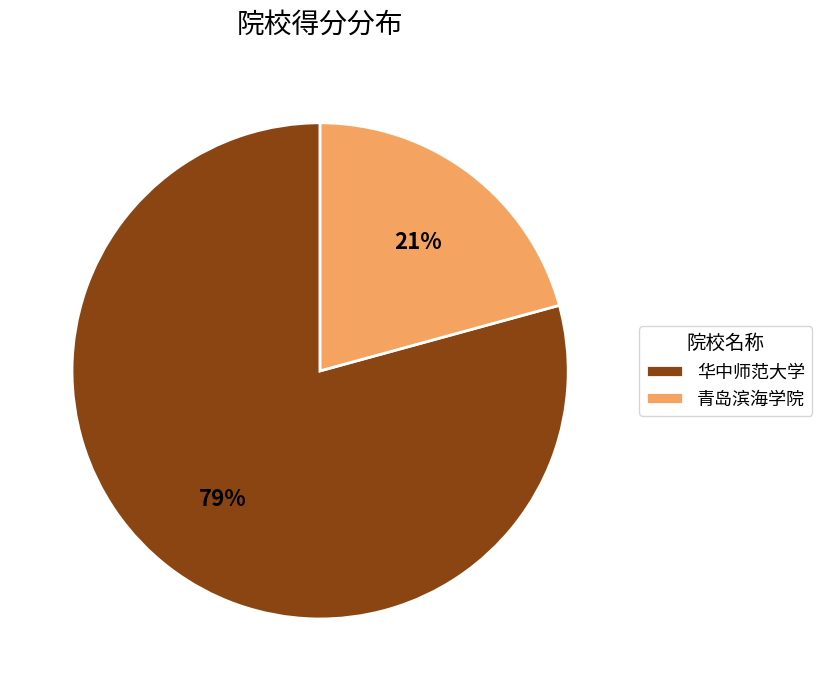

Do 青岛滨海学院 and 华中师范大学 together represent more than half of the pie?

Yes